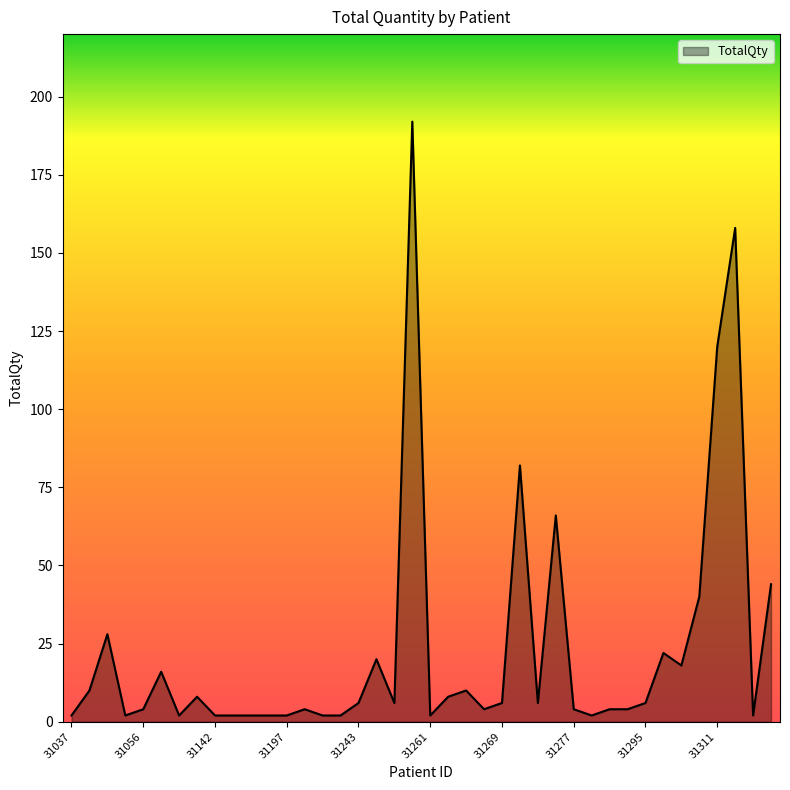

What is the greatest value displayed?

192